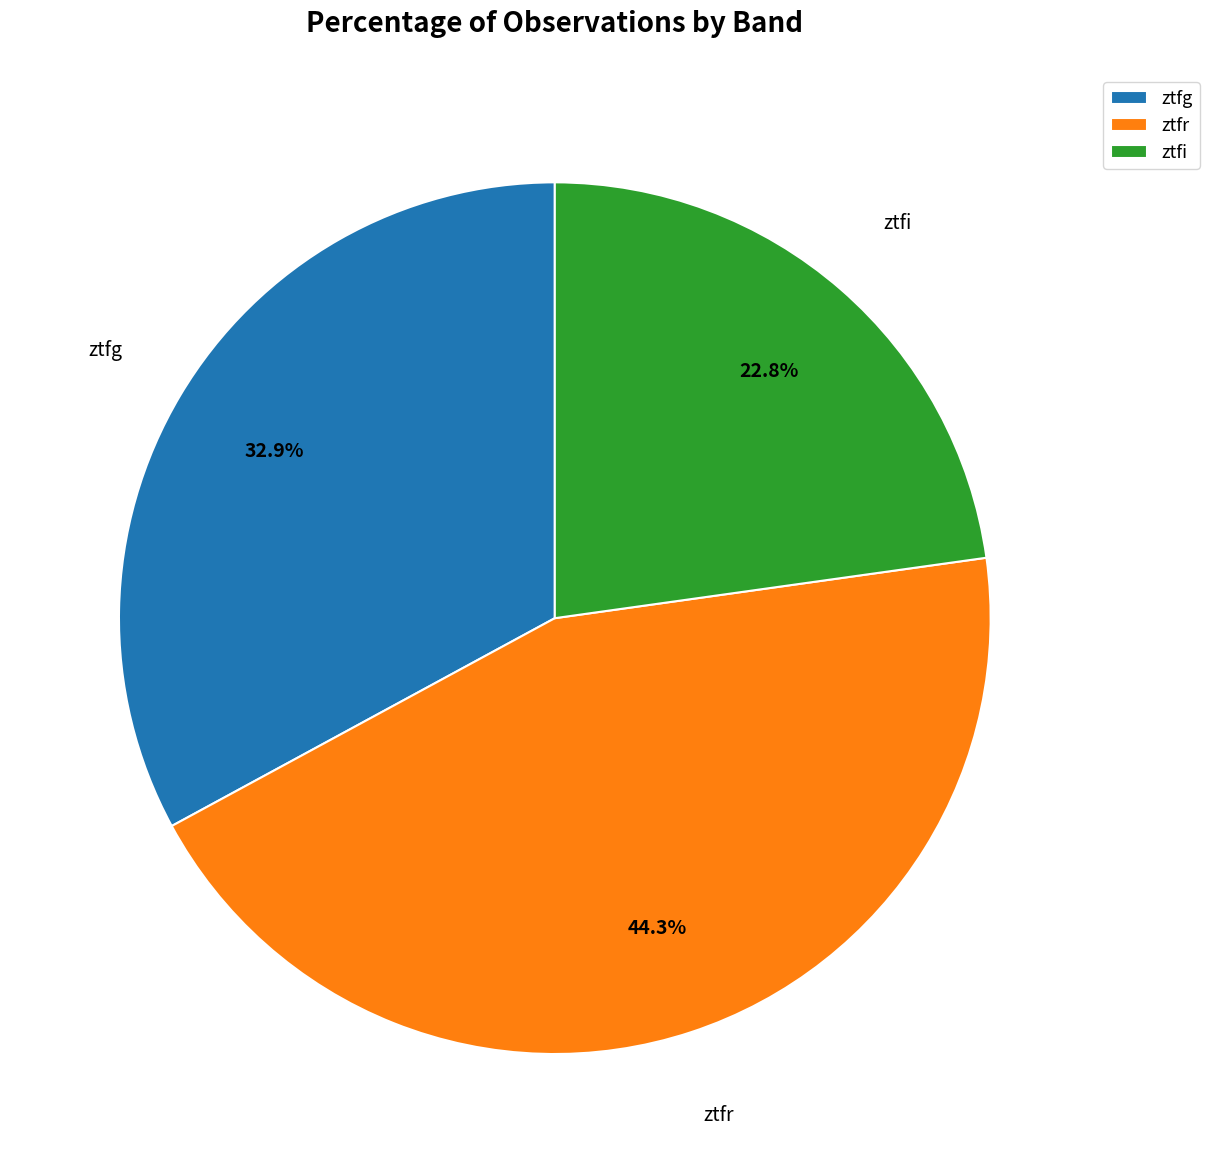

Rank the categories by value from highest to lowest.

ztfr, ztfg, ztfi